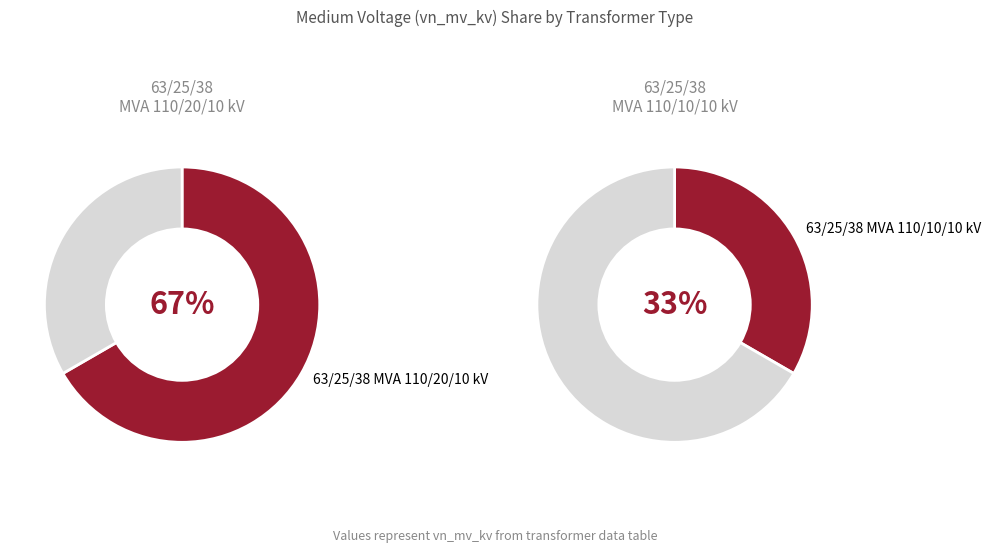

To the nearest percent, what is the average slice percentage?

50%